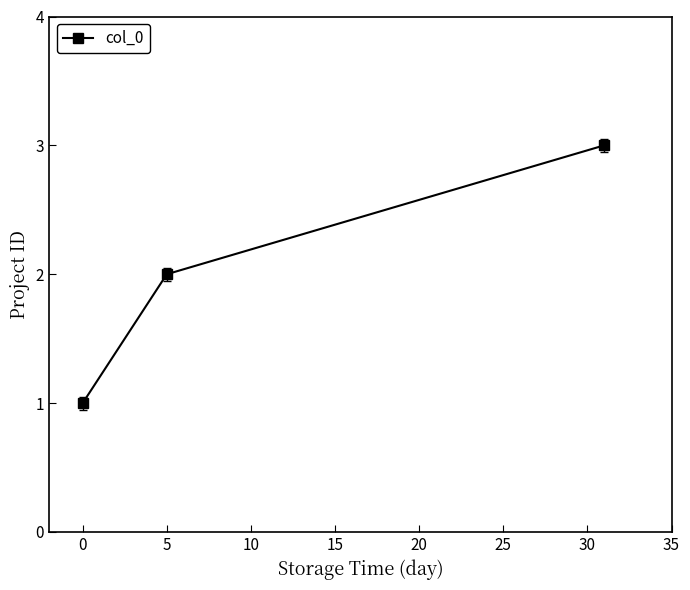

What is the sum of all values?

6